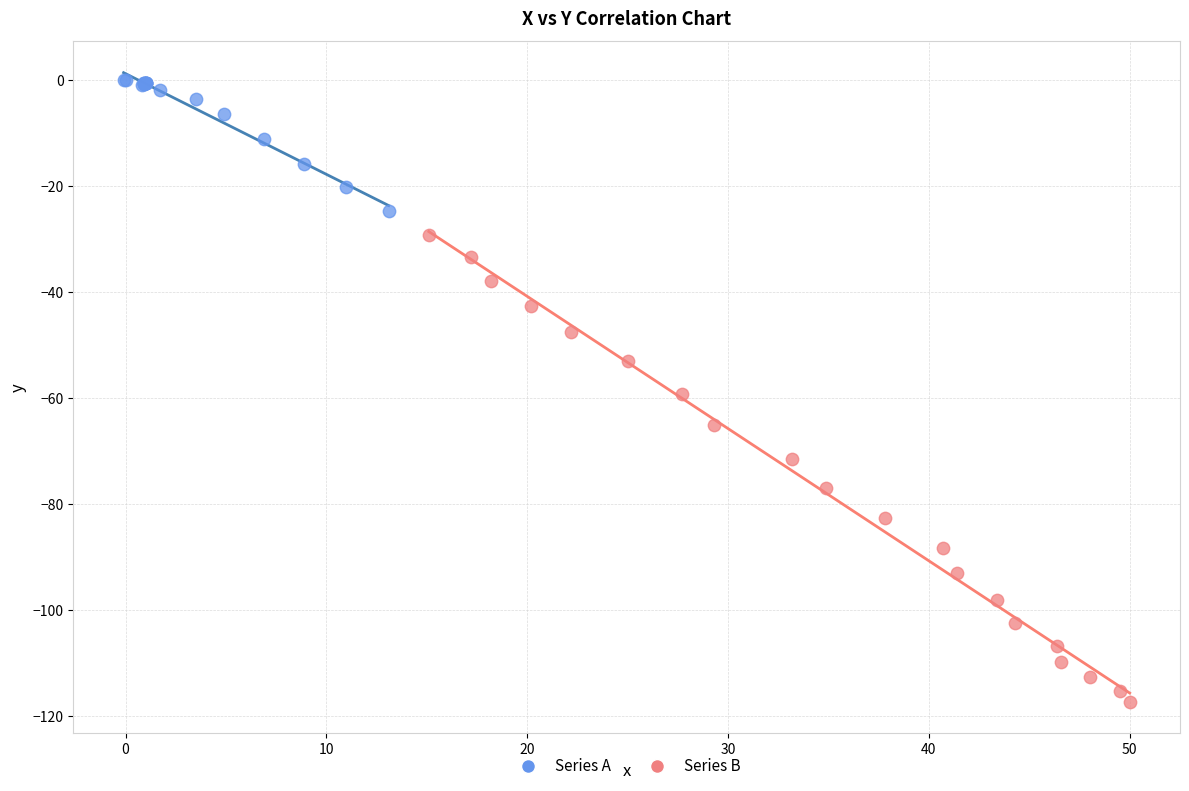

Which series has the widest spread of Y values?

Series B